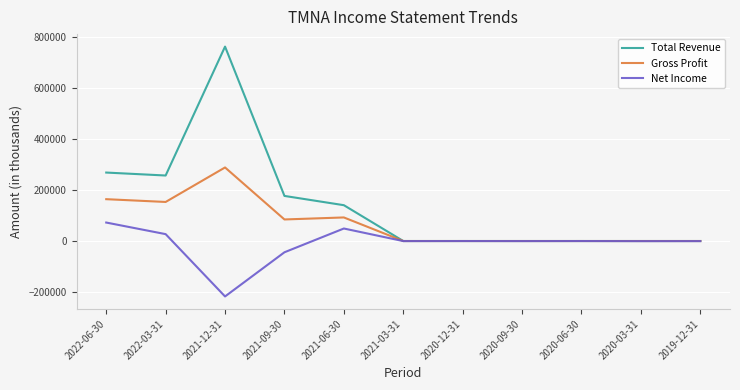

What is the approximate value of Net Income at 2020-06-30?

-100